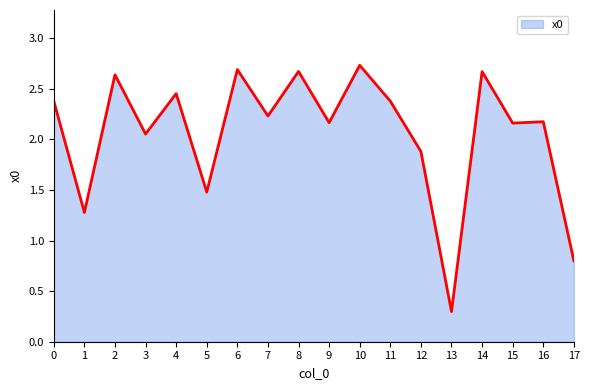

What is the difference between the maximum and minimum values?

2.4